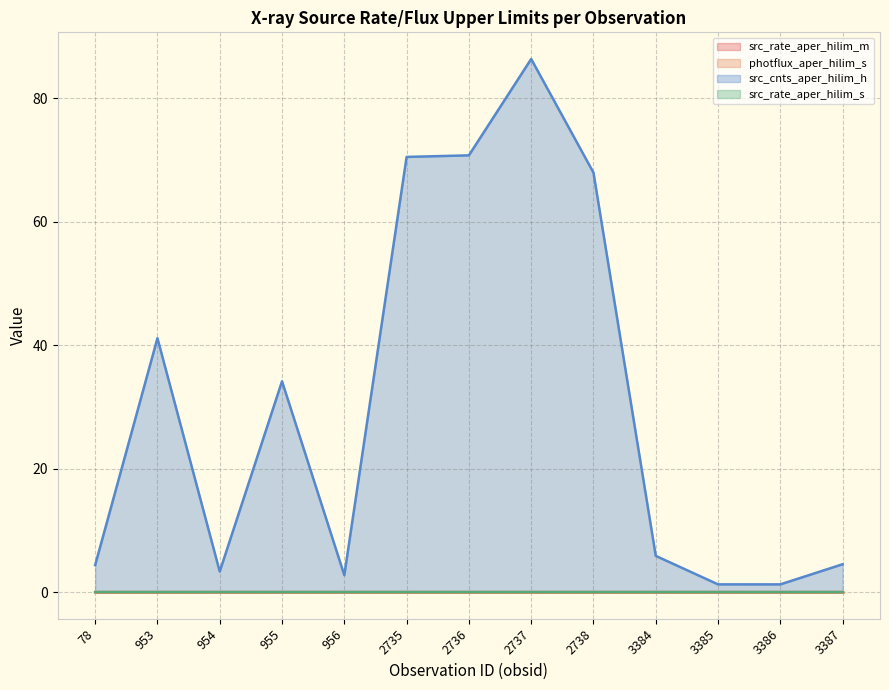

True or false: src_rate_aper_hilim_s and photflux_aper_hilim_s intersect in this chart.

False